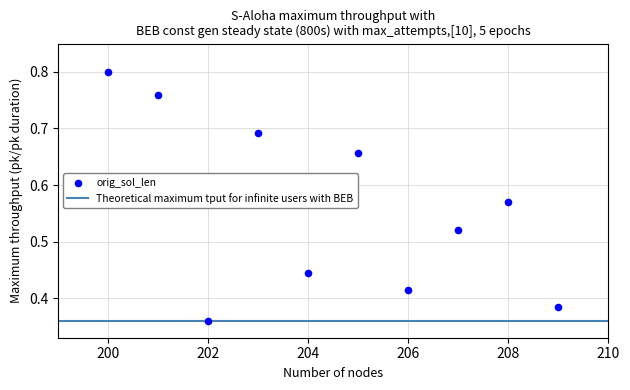

What is the range of X values (max minus min)?

9.0